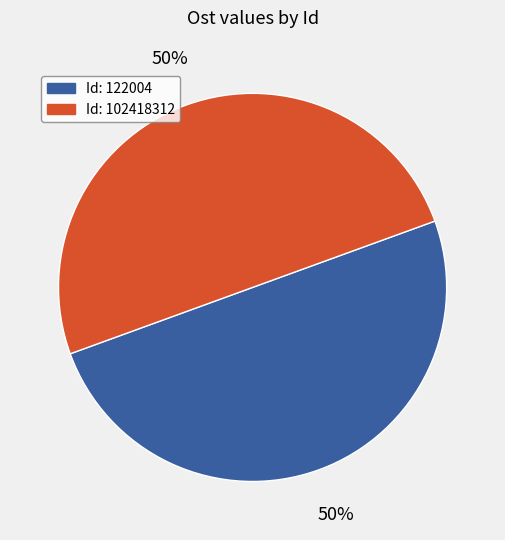

To the nearest percent, what is the average slice percentage?

50%